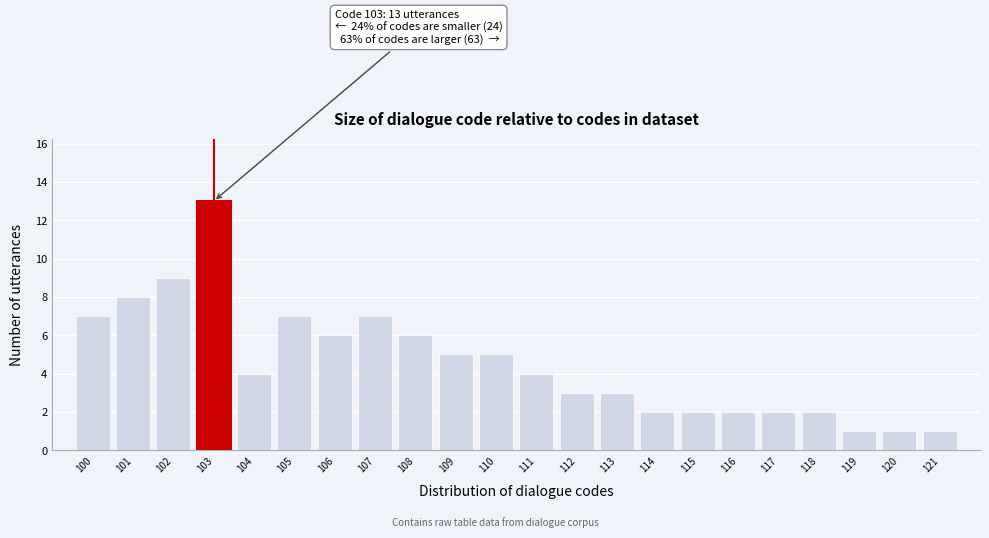

Over which range of the x-axis is the bar tallest?

102.5 to 103.5